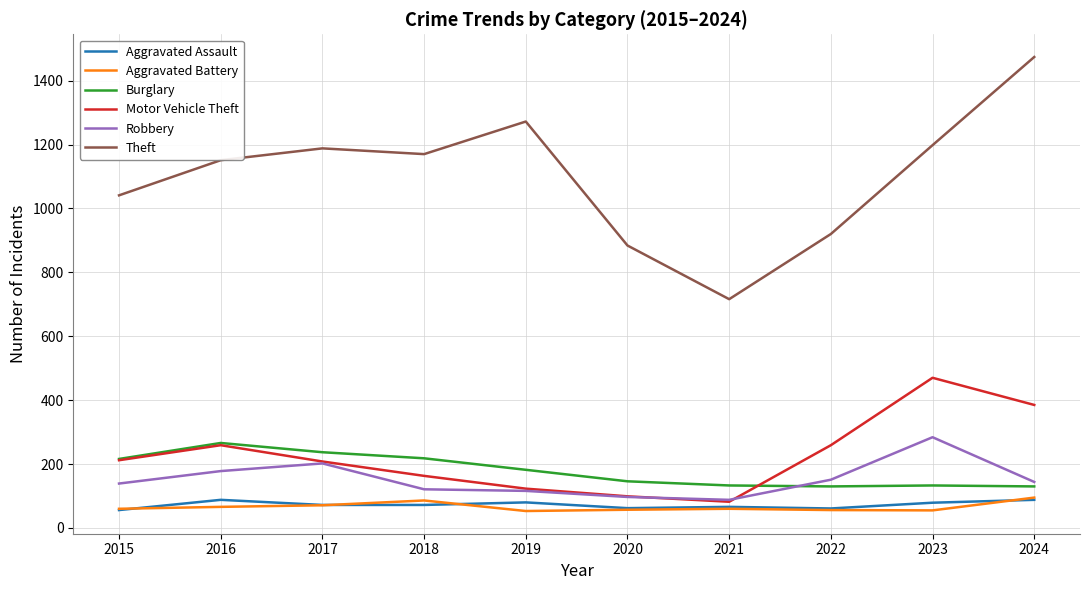

The Robbery series shows 246 at 2022. True or false?

False